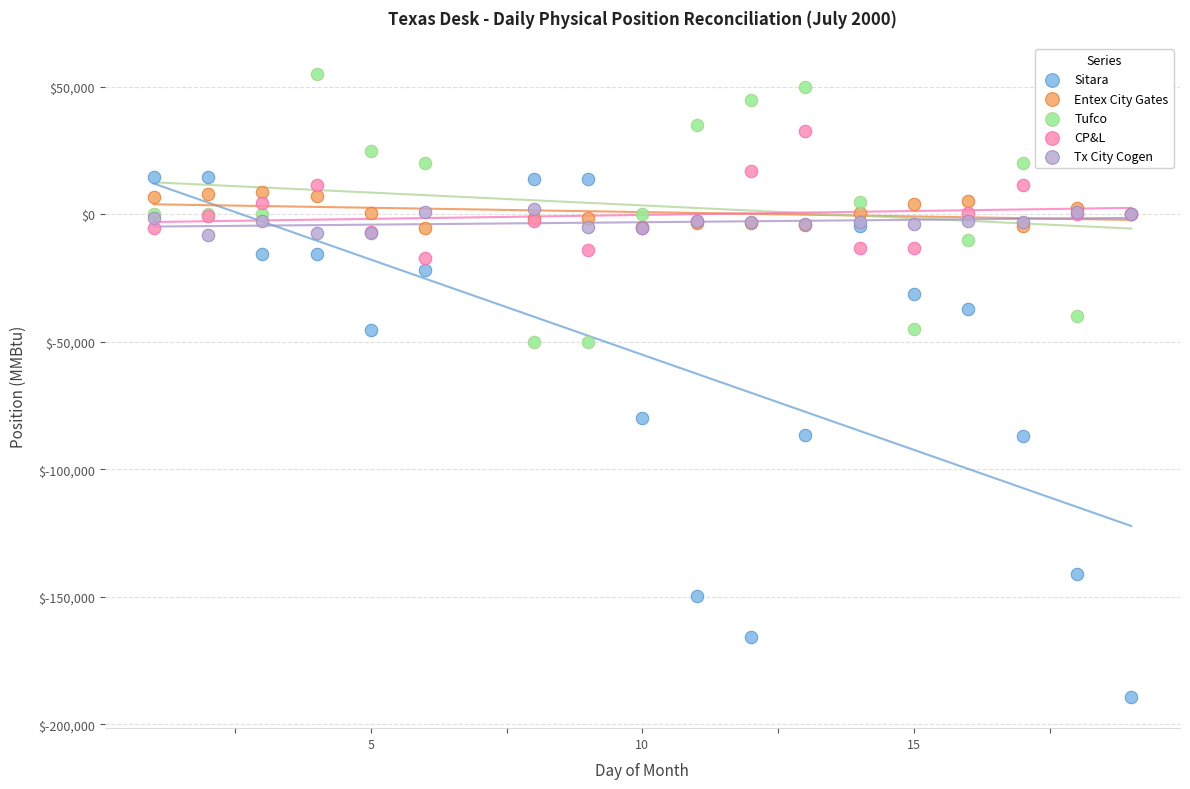

Which series contains the lowest Y value?

Sitara